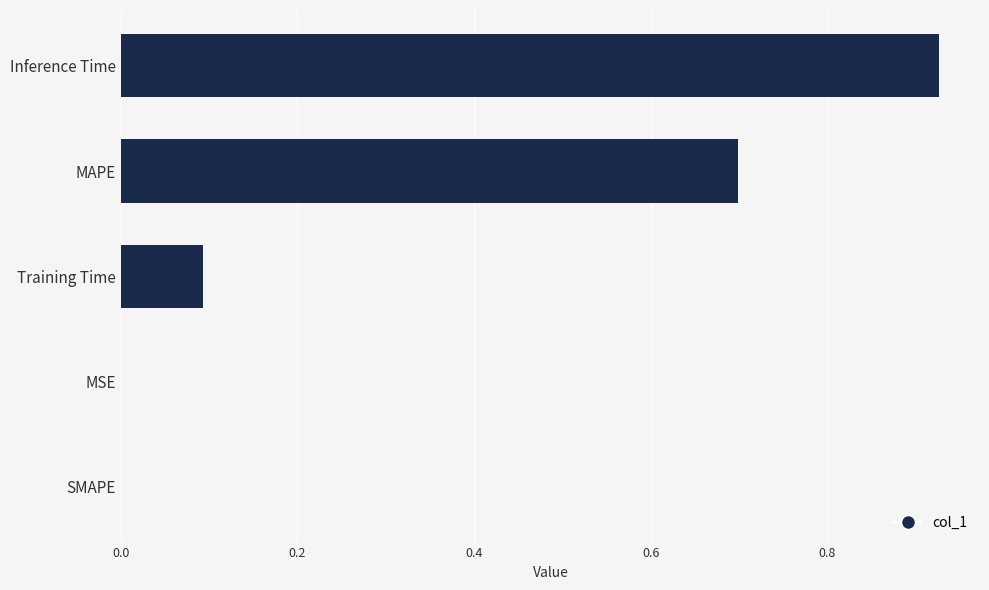

How many categories are shown in the chart?

5